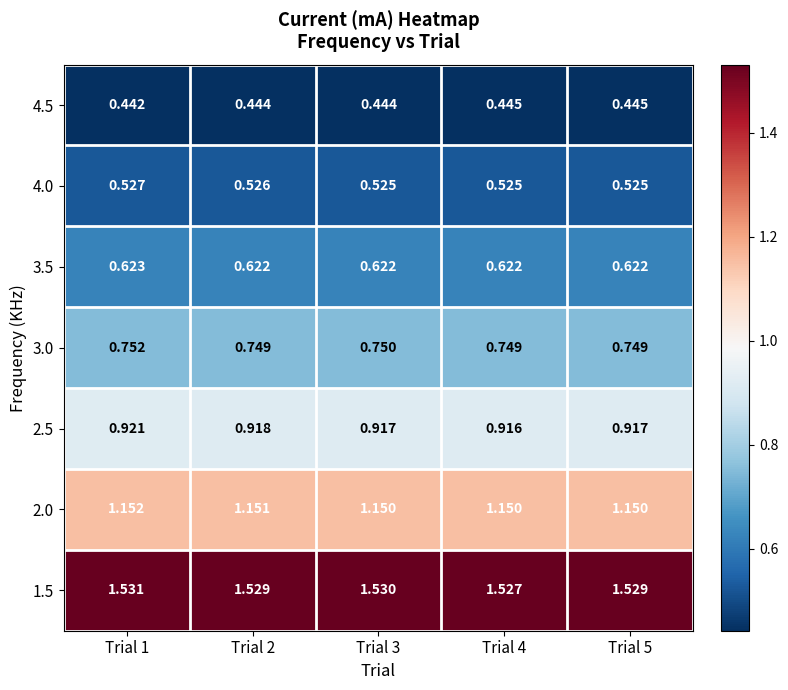

Is the value of 4.0 at Trial 1 greater than the value of 3.0 at Trial 2?

No